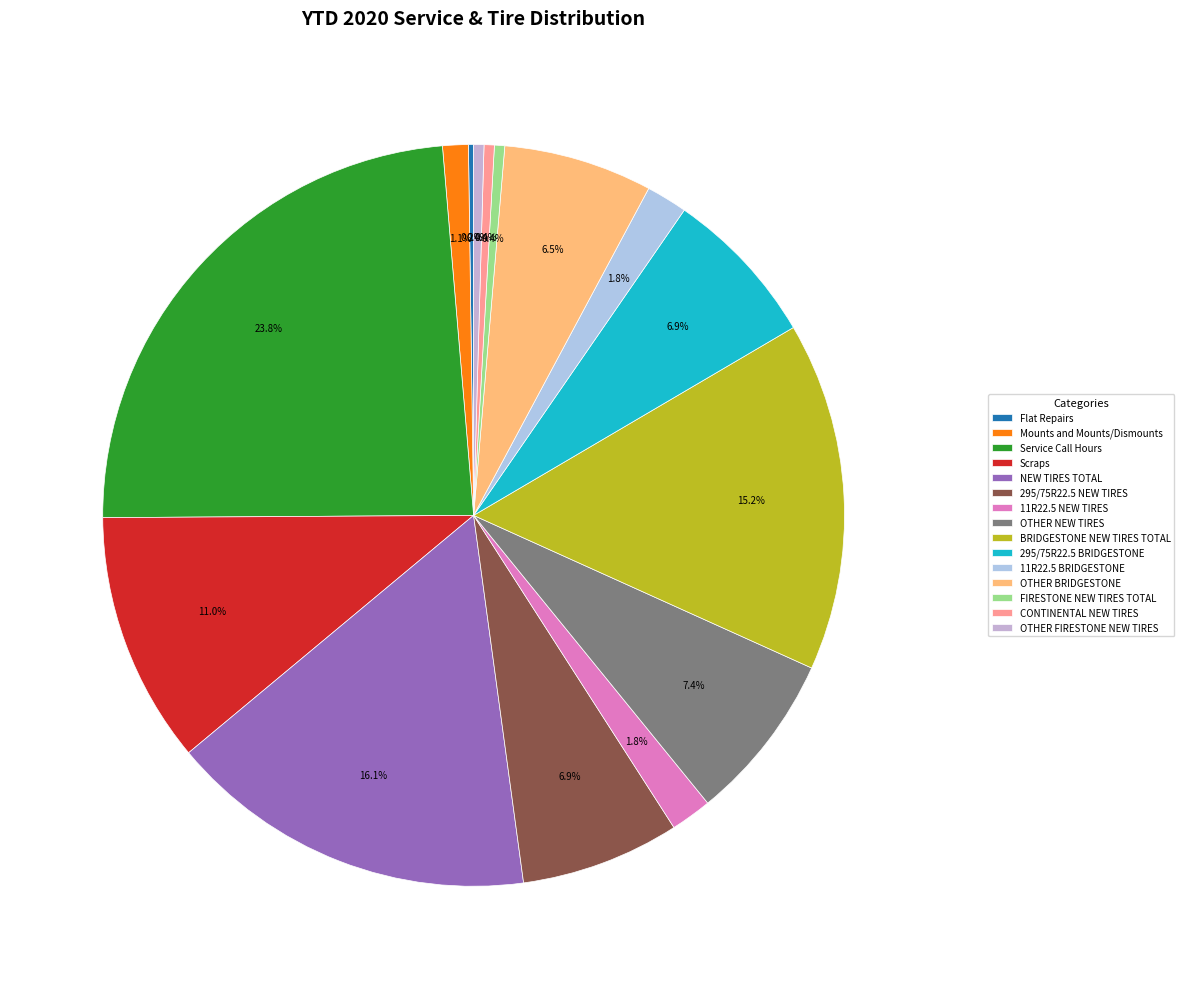

To the nearest percent, what is the combined percentage of 295/75R22.5 NEW TIRES and BRIDGESTONE NEW TIRES TOTAL?

22%